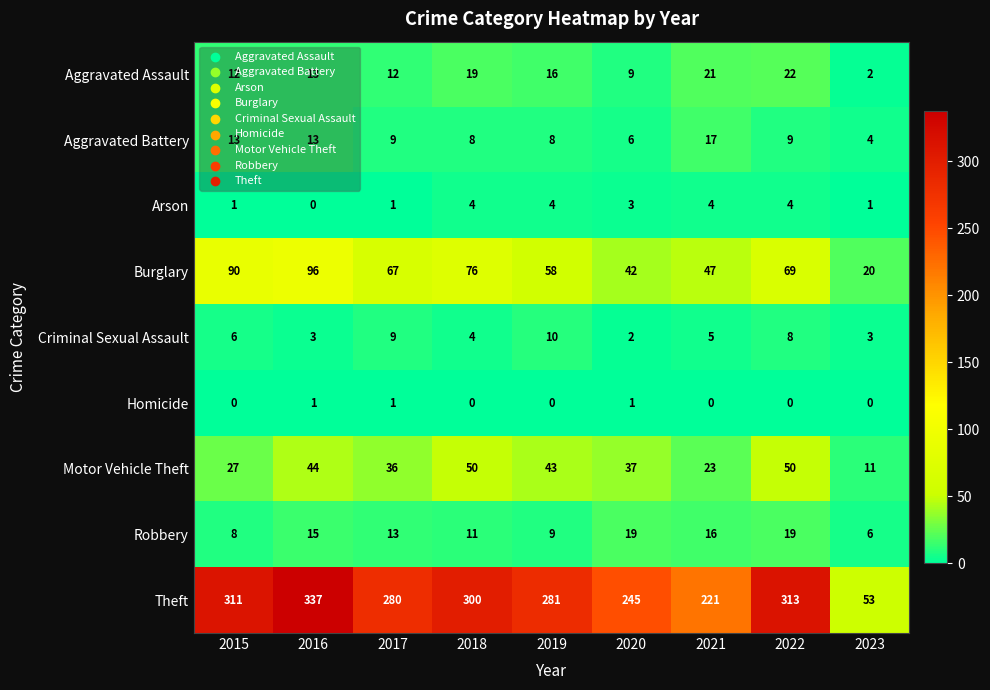

How many positive values does the Homicide series have?

3